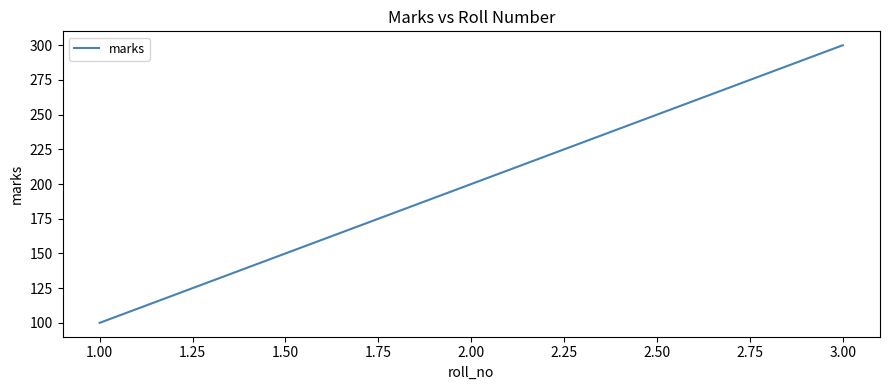

Rank the categories by value from highest to lowest.

3.00, 2.00, 1.00